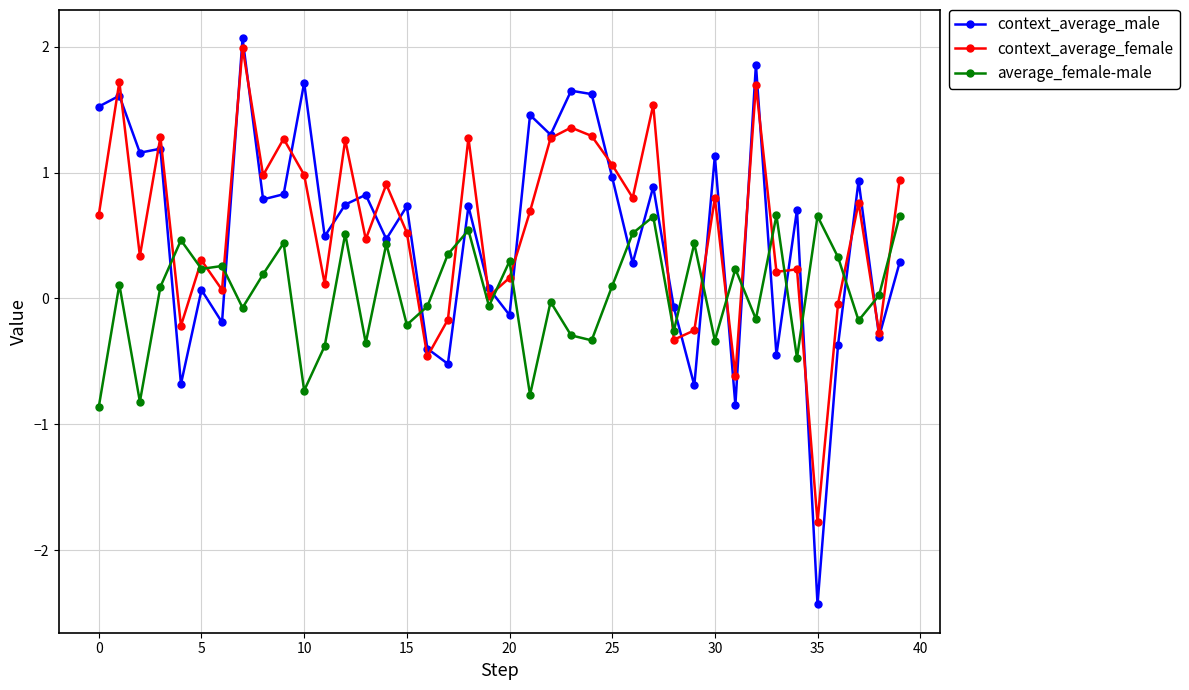

How many values in context_average_male are below zero?

12